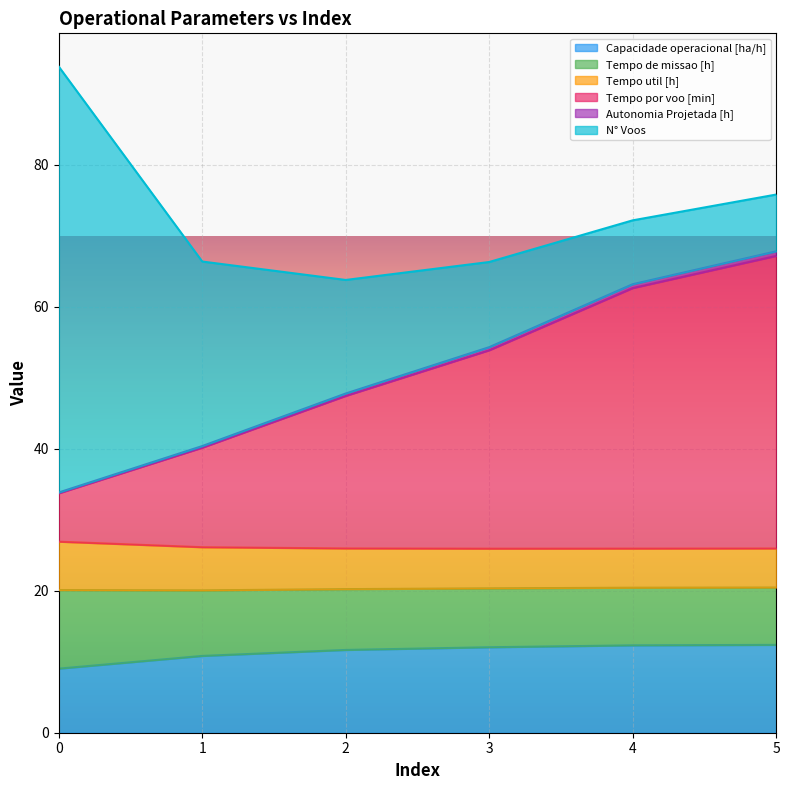

What is the minimum value for Capacidade operacional [ha/h]?

9.0